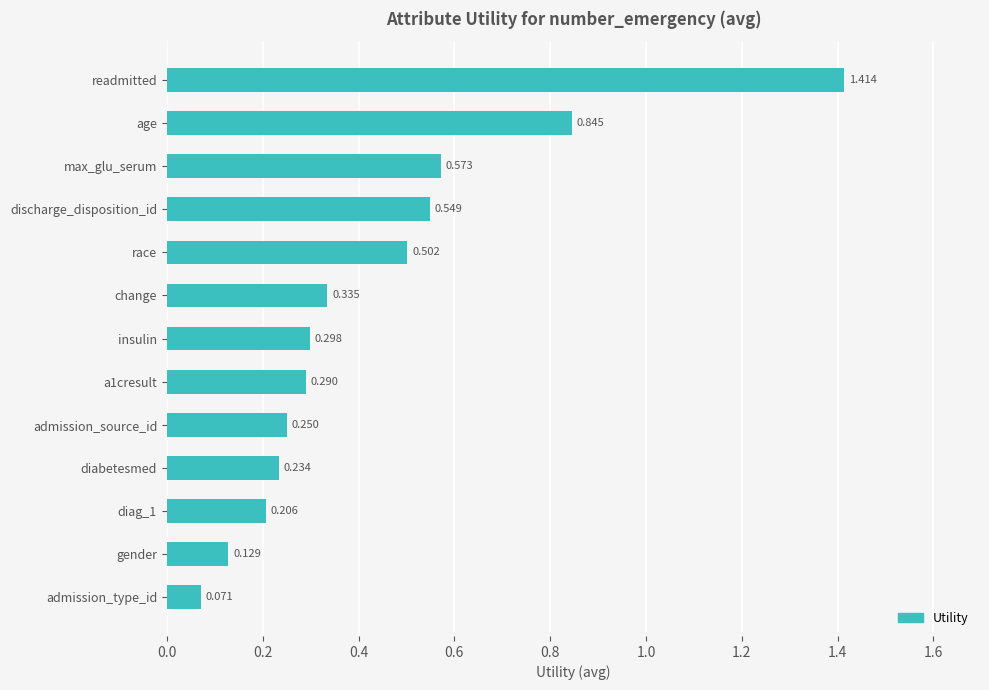

How many categories are shown in the chart?

13